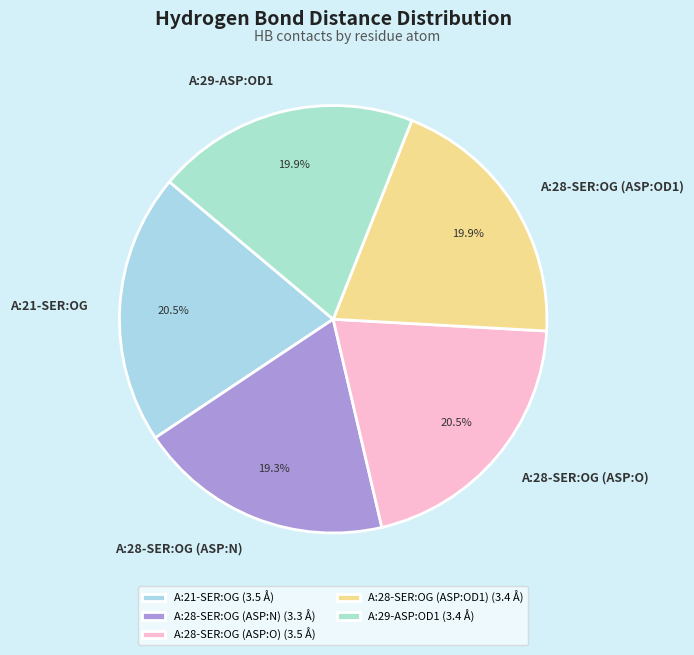

What is the total percentage of A:28-SER:OG (ASP:OD1) and A:29-ASP:OD1?

39.8%